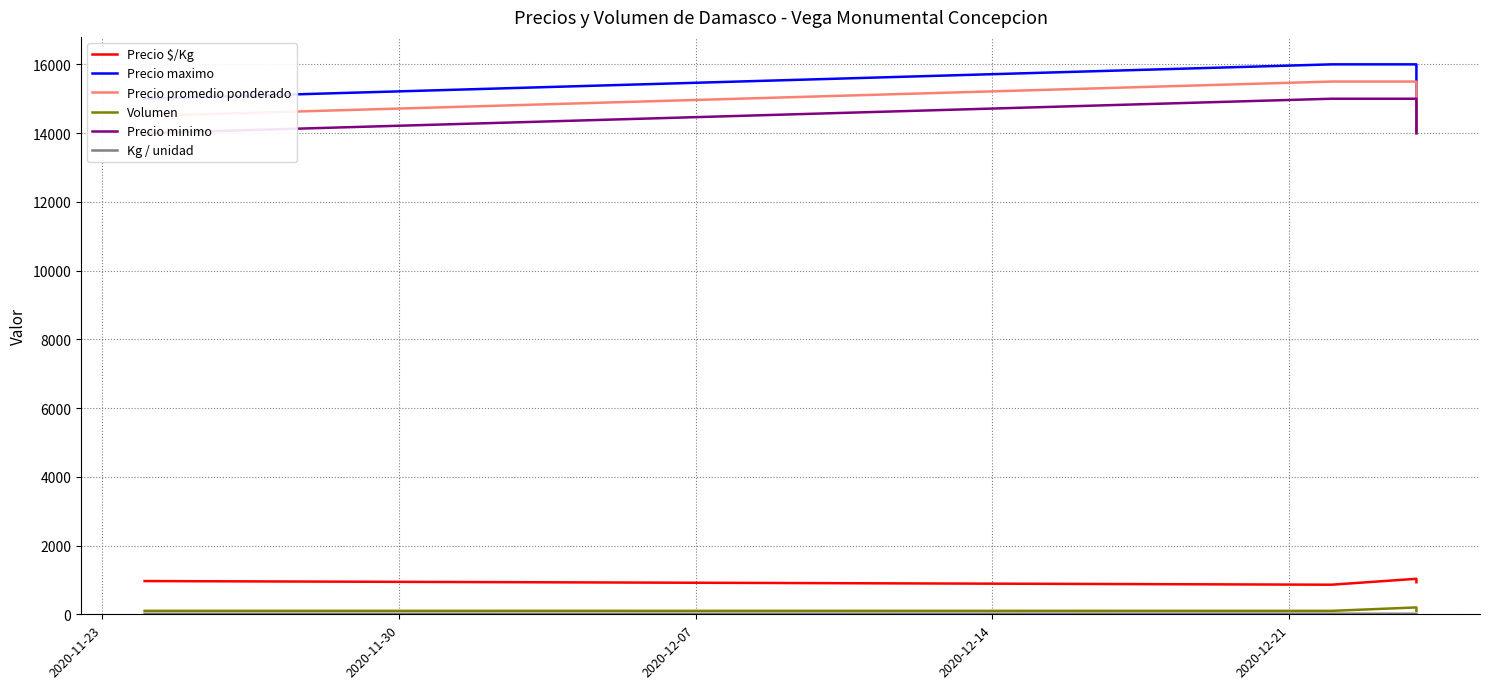

What is the difference between the maximum and second lowest values in the Precio $/Kg series?

100